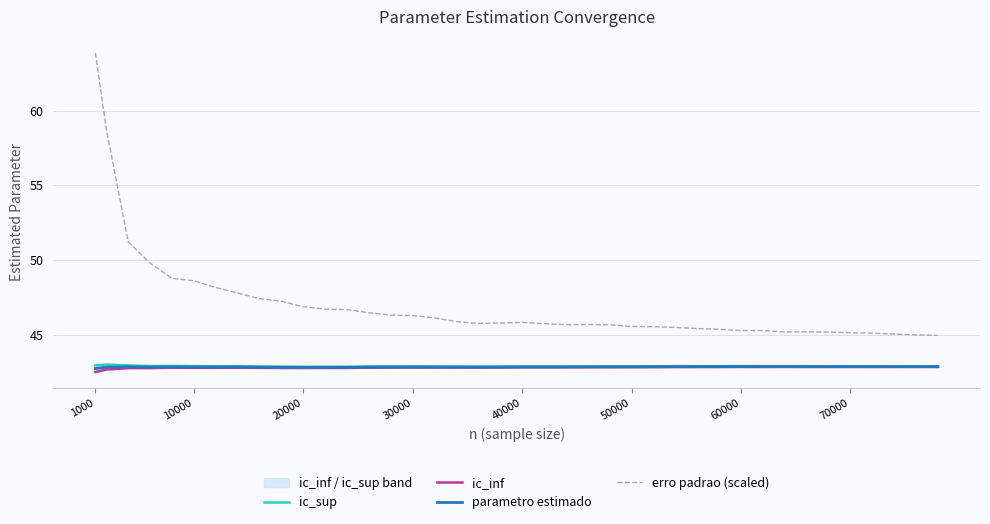

At how many categories does at least one series exceed 62?

1